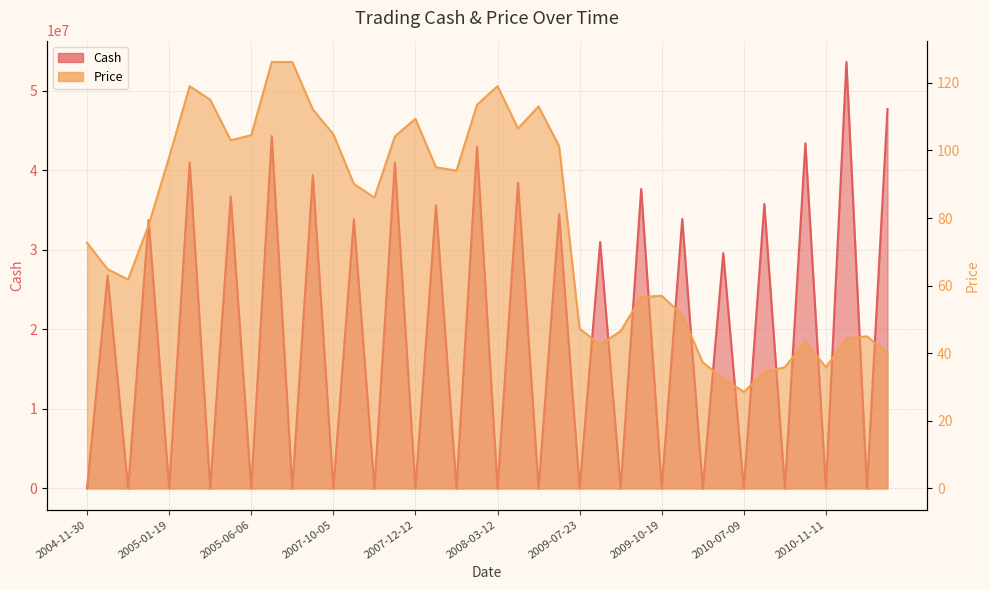

True or false: Cash and Price intersect in this chart.

True